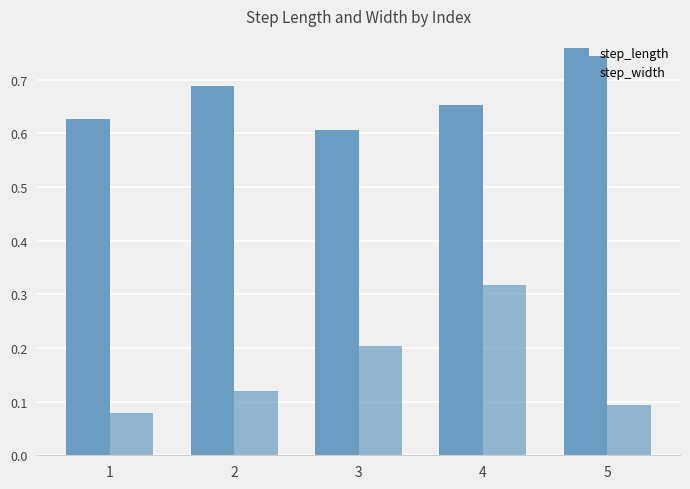

Are the bars grouped side by side (vs. stacked)?

Yes